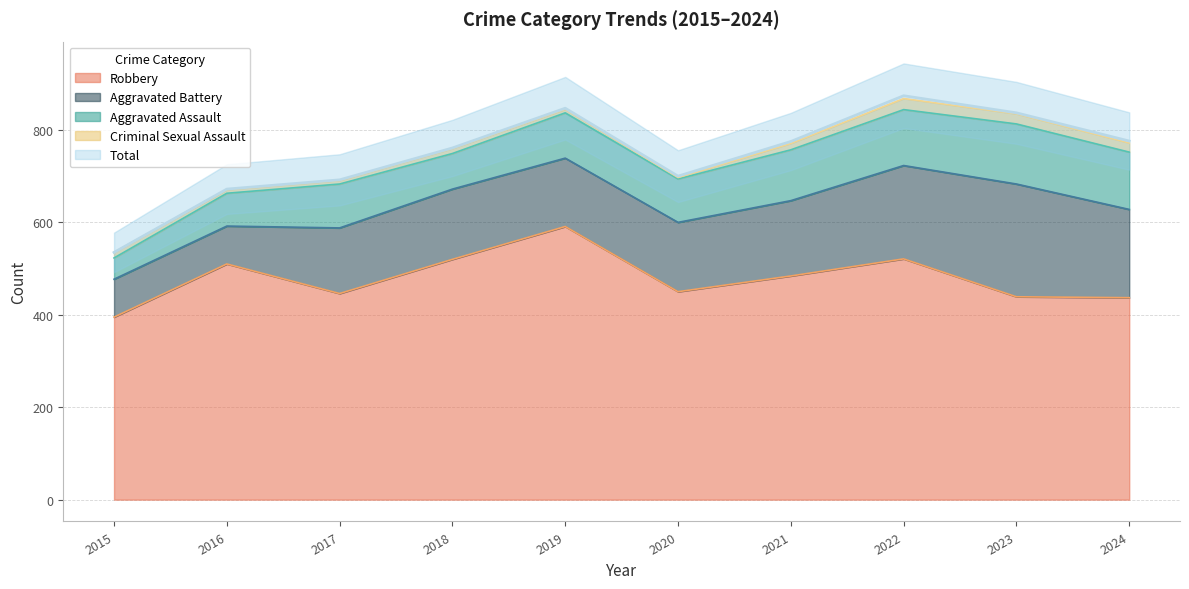

True or false: Aggravated Assault and Aggravated Battery intersect in this chart.

False